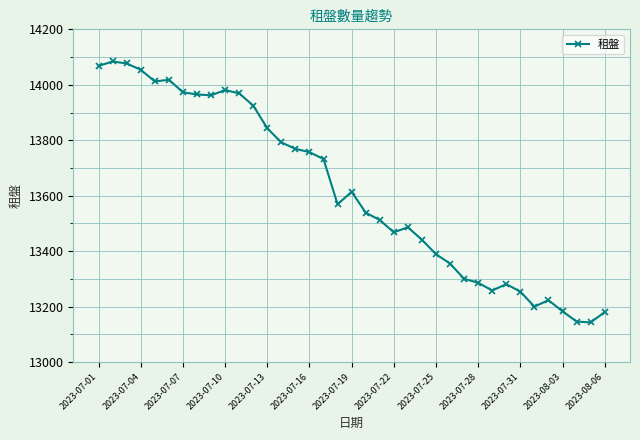

How many categories are shown in the chart?

37